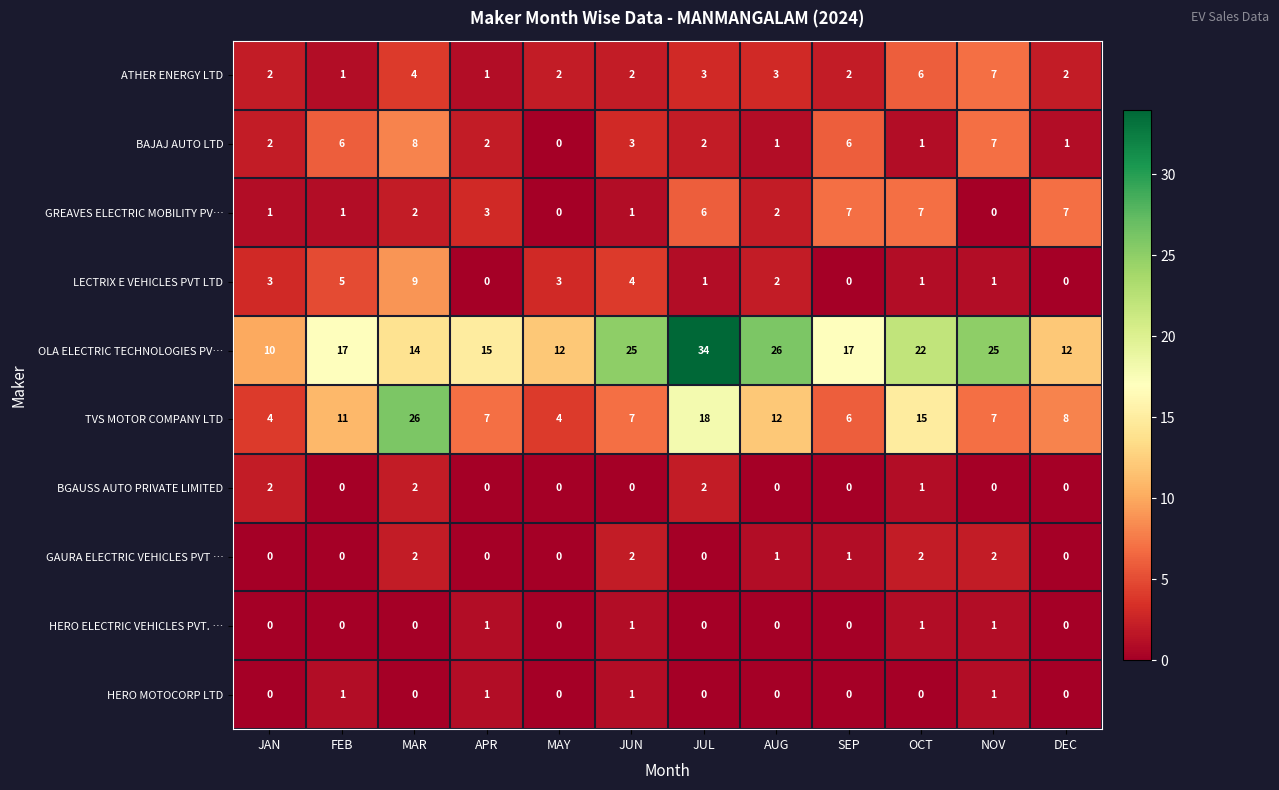

True or false: OLA ELECTRIC TECHNOLOGIES PV… has a value of 61 at JUL.

False